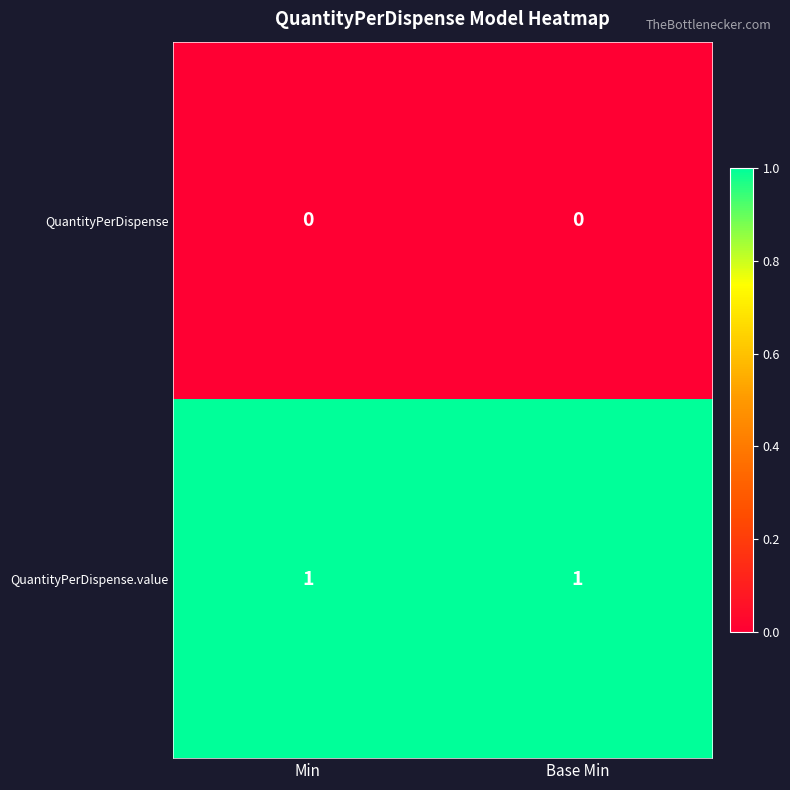

Reading left to right, list all the values displayed in this chart.

QuantityPerDispense: Min=0	Base Min=0
QuantityPerDispense.value: Min=1	Base Min=1